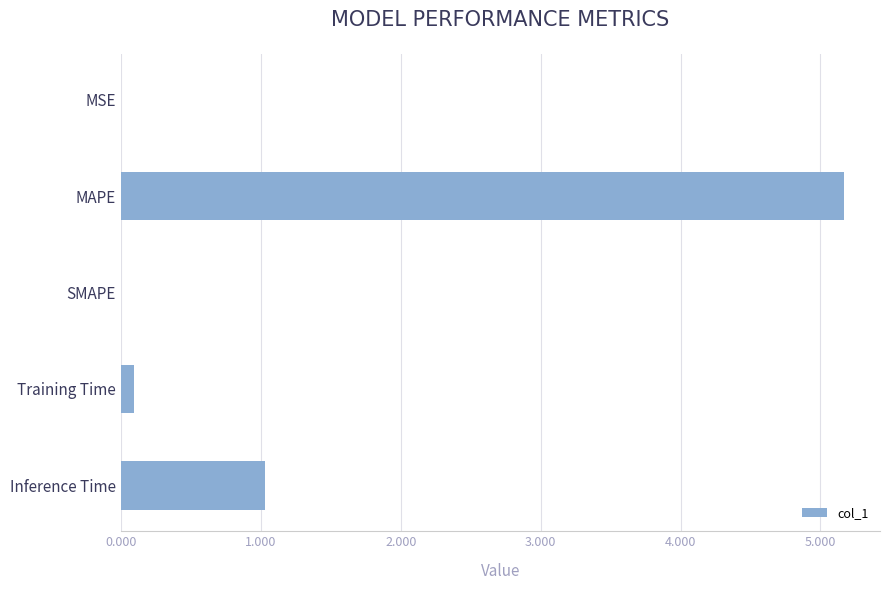

The value at MSE is 0.0. True or false?

True